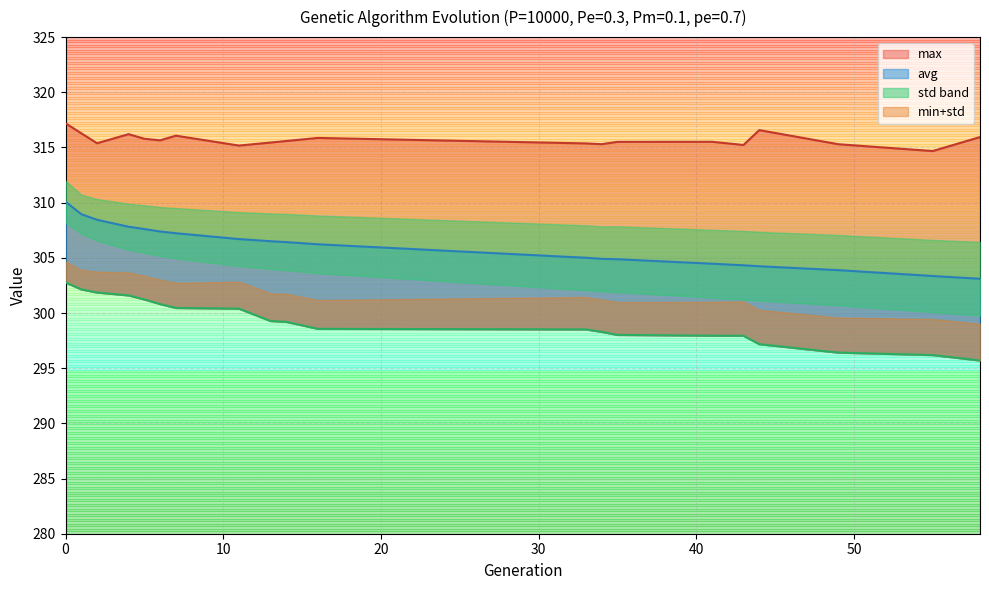

Which category has the lowest value across all series?

58